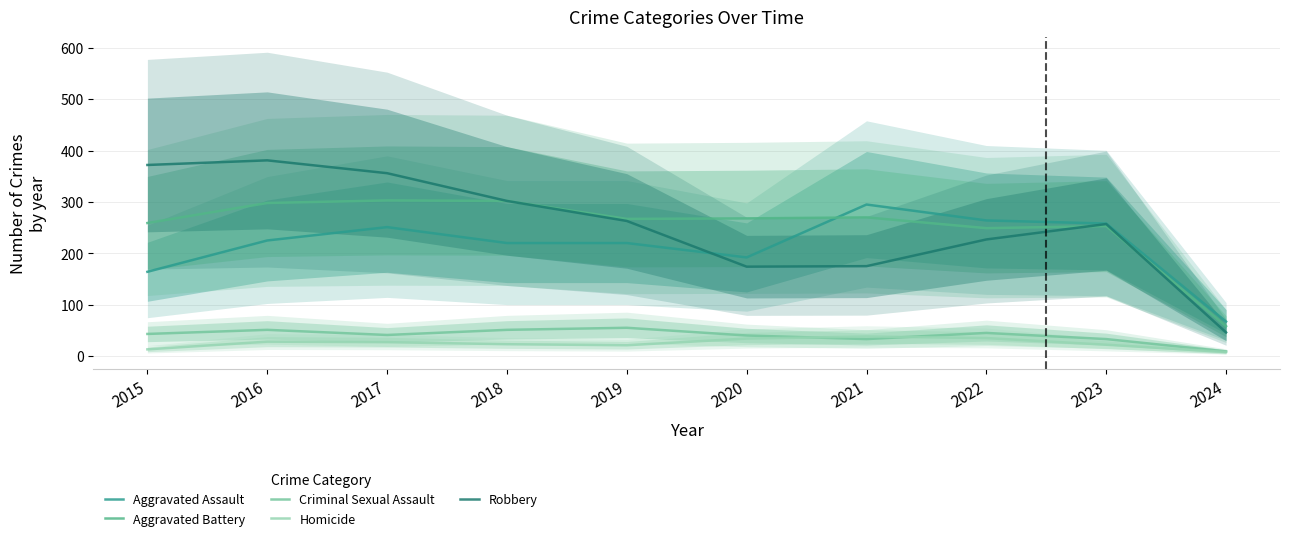

Which series ends up on top after the final intersection of Robbery and Aggravated Assault?

Aggravated Assault